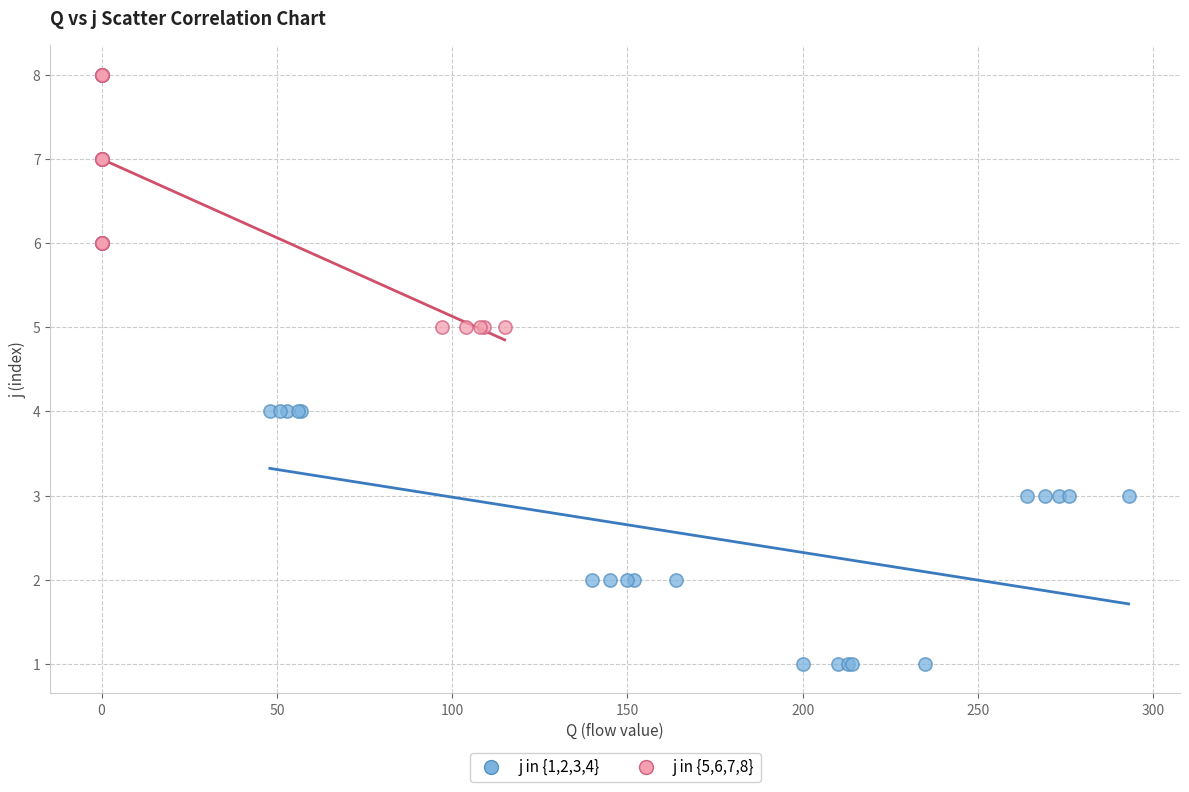

Which series contains the lowest Y value?

j in {1,2,3,4}